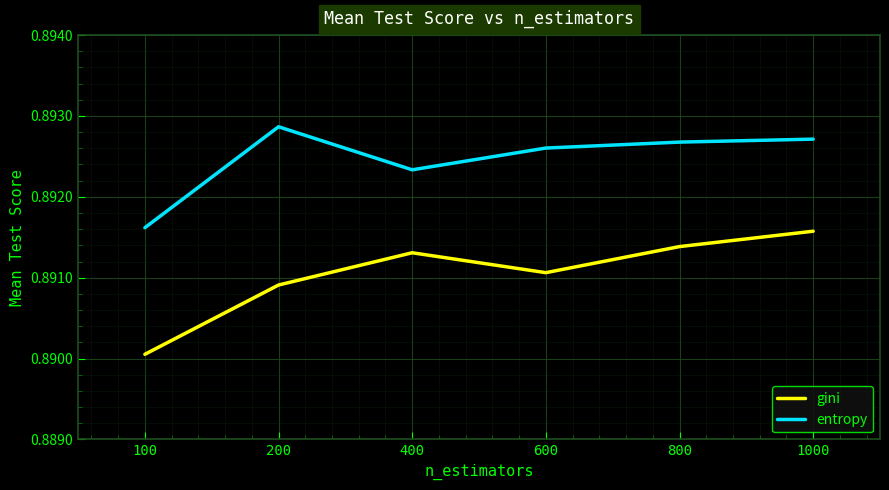

Which series changed the most between 200 and 1000?

gini